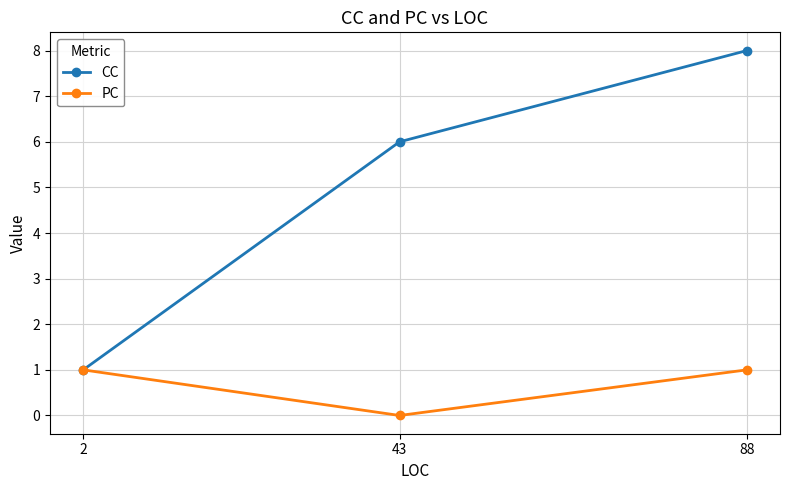

What is the total value across all series at 43?

6